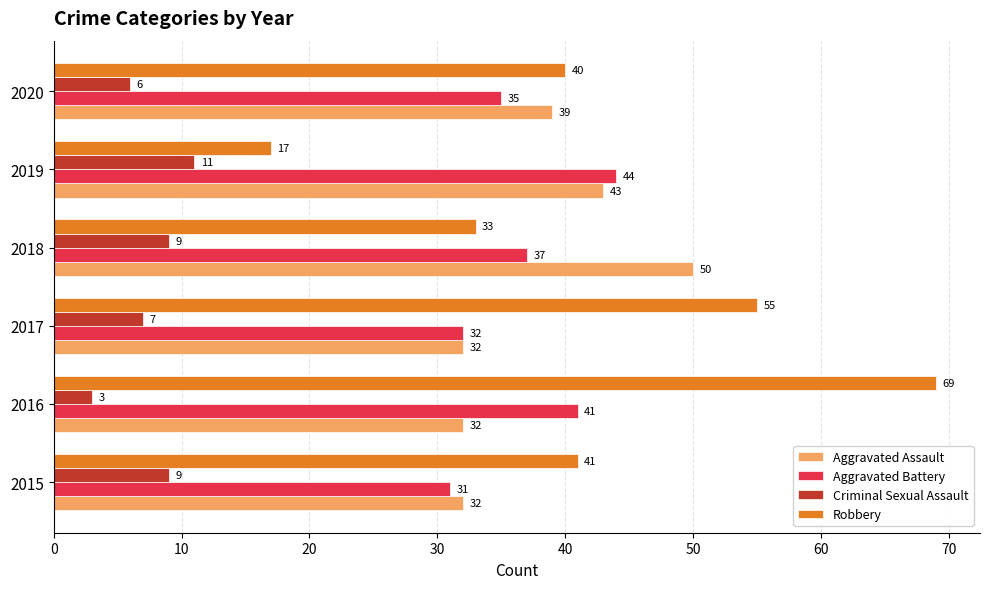

Is it true that Criminal Sexual Assault equals 16 at 2018?

False